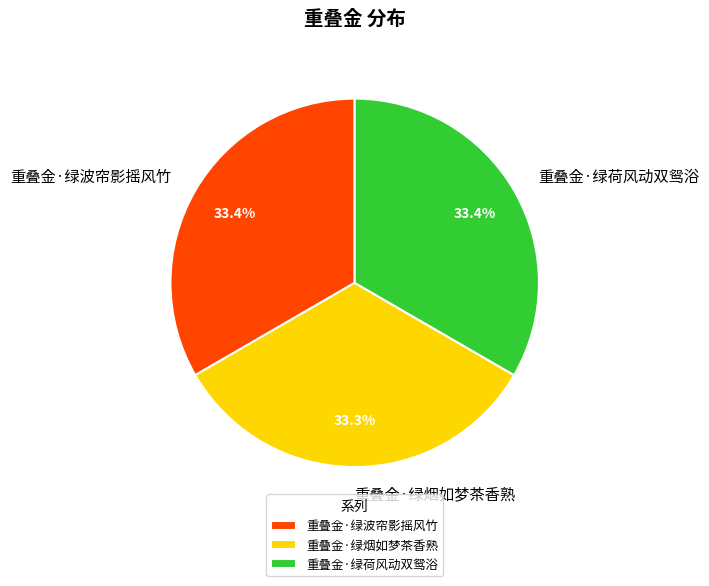

To the nearest percent, what is the average slice percentage?

33%